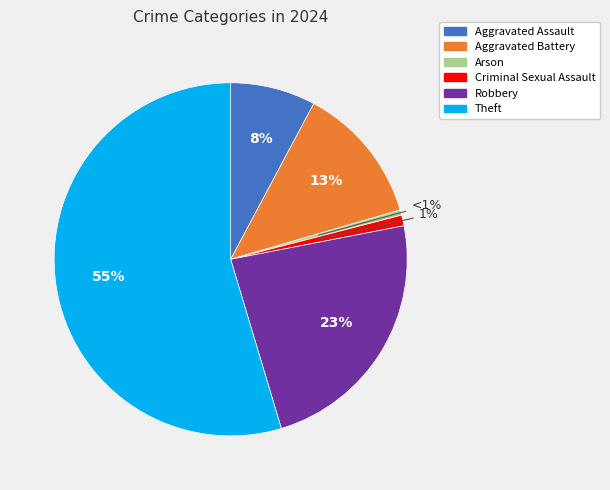

How many slices are in this pie chart?

6